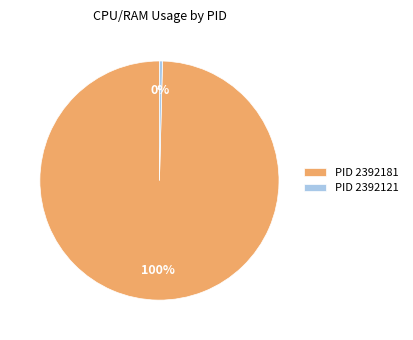

Which has a higher value, PID 2392181 or PID 2392121?

PID 2392181